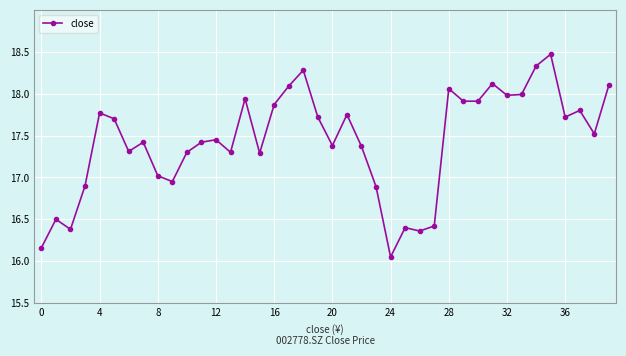

What is the maximum value shown in the chart?

18.5